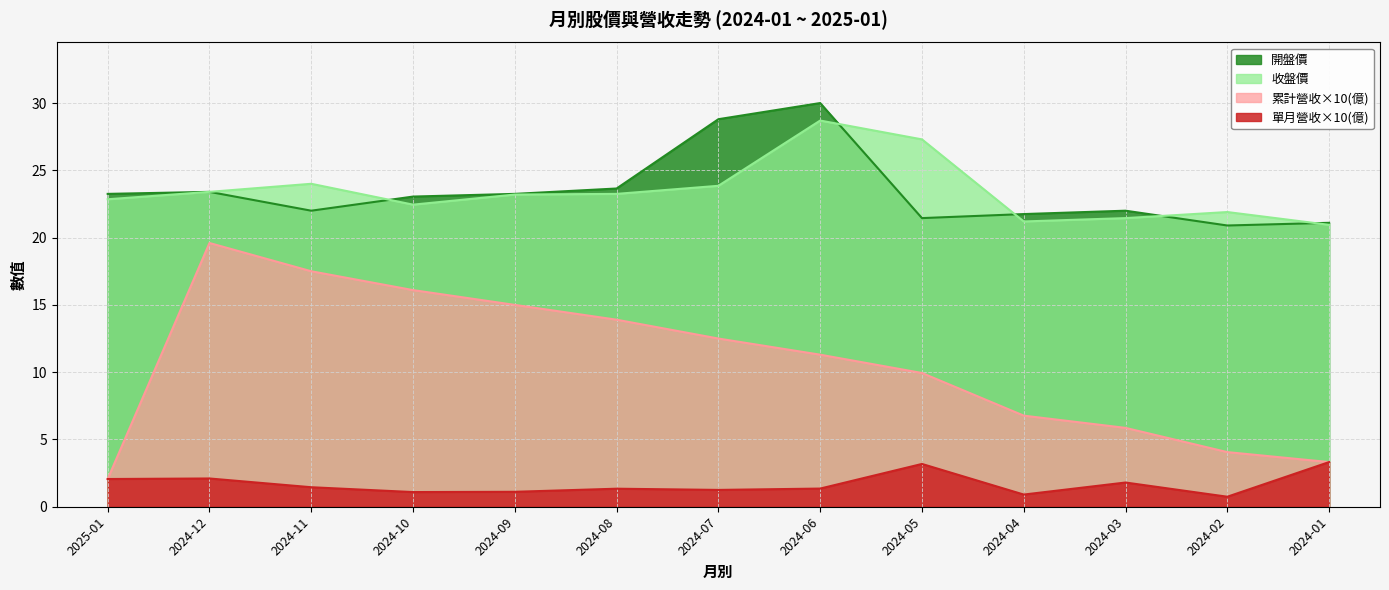

At which label does 單月營收(億) reach its peak?

2024-01